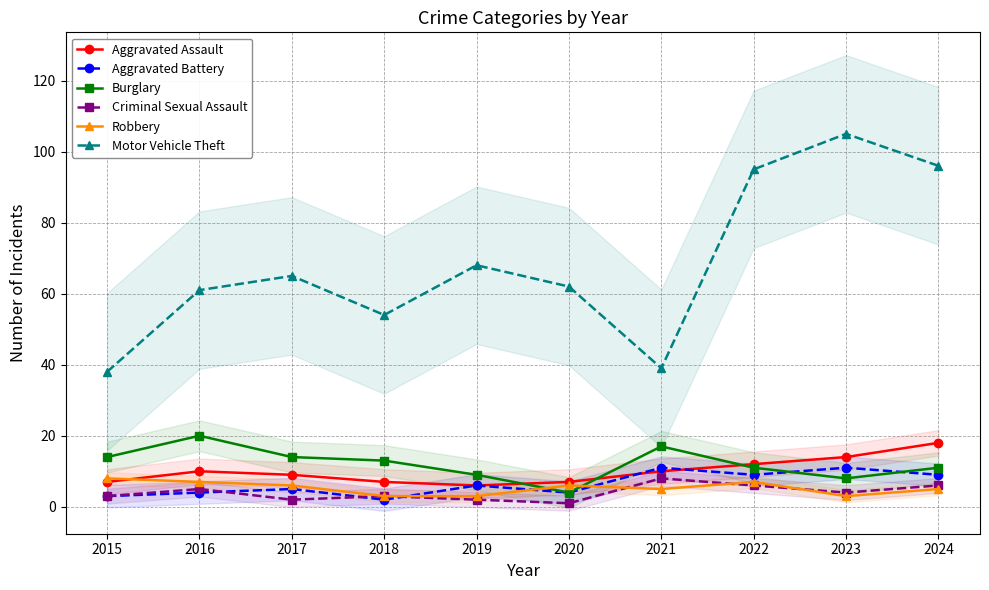

What is the value of the Aggravated Battery point at the 9th from the left?

11